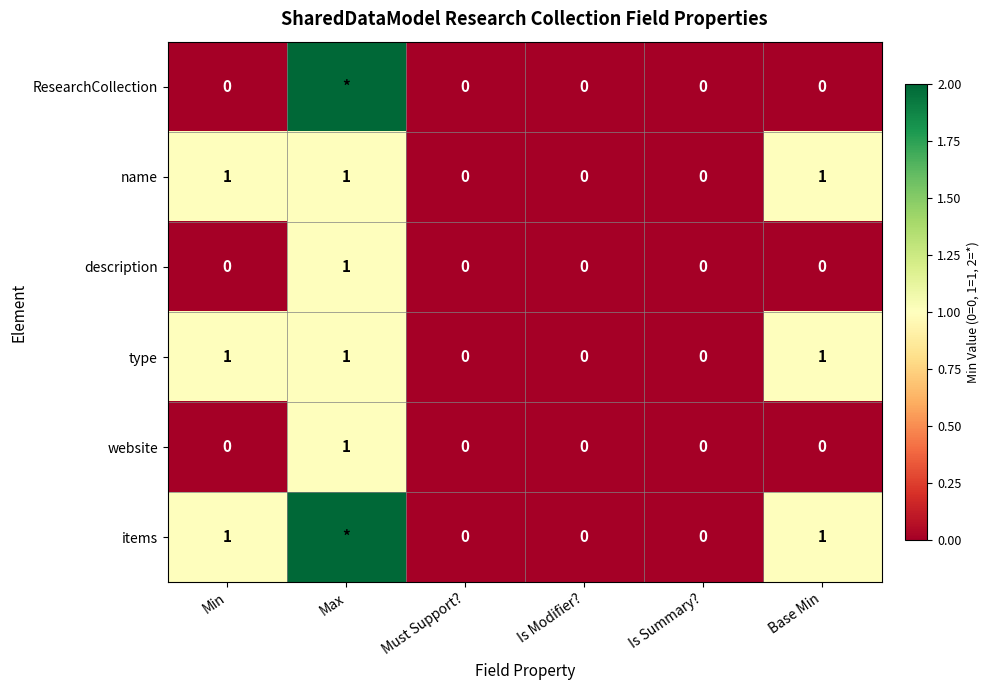

What is the sum of all type values?

3